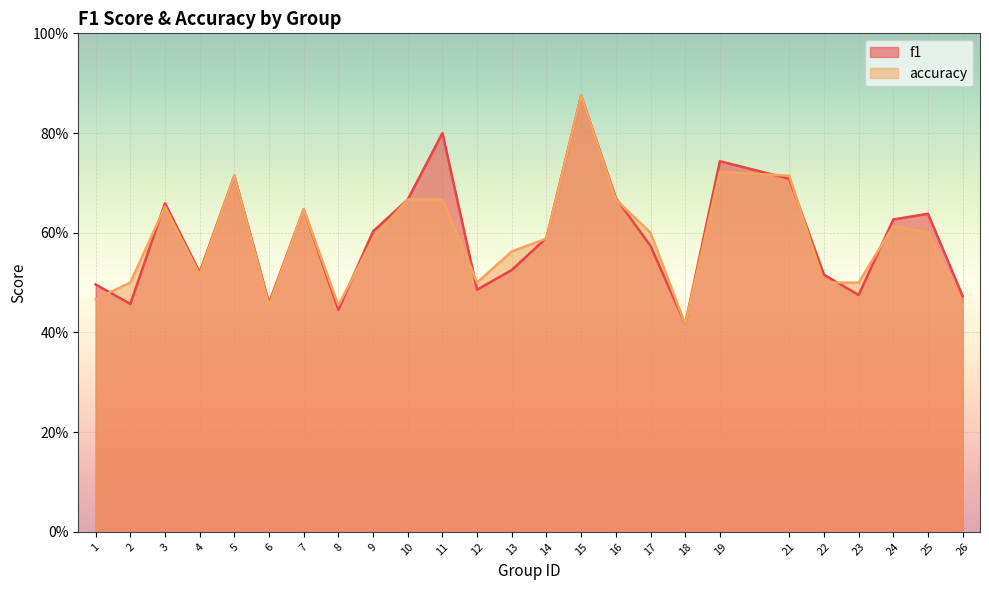

Which series changed the most between 18 and 23?

accuracy